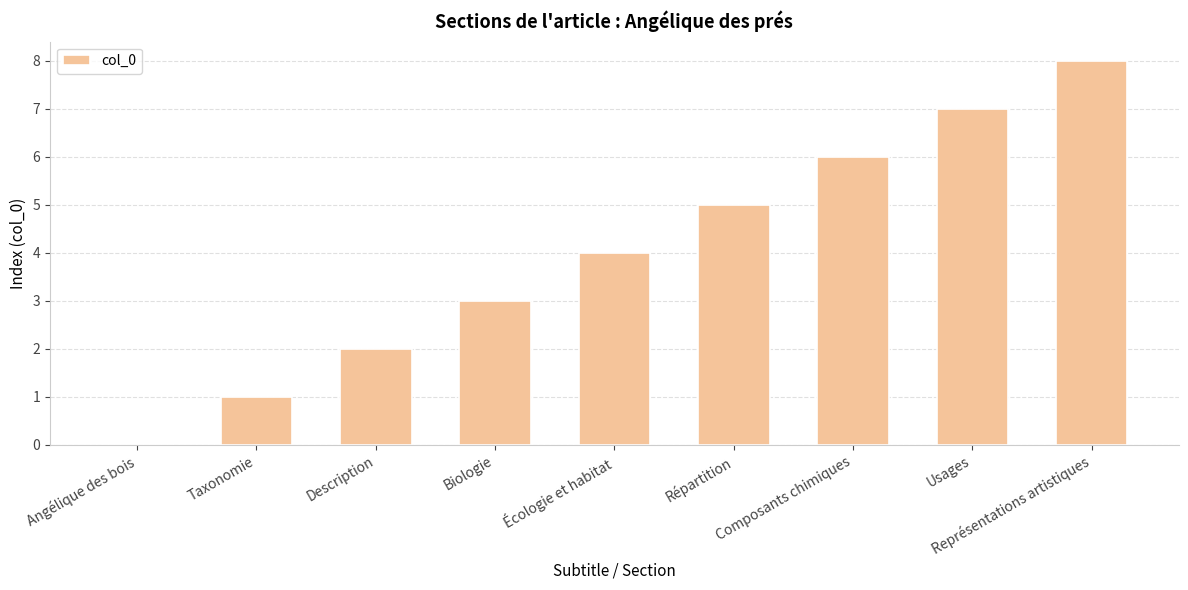

What is the greatest value displayed?

8